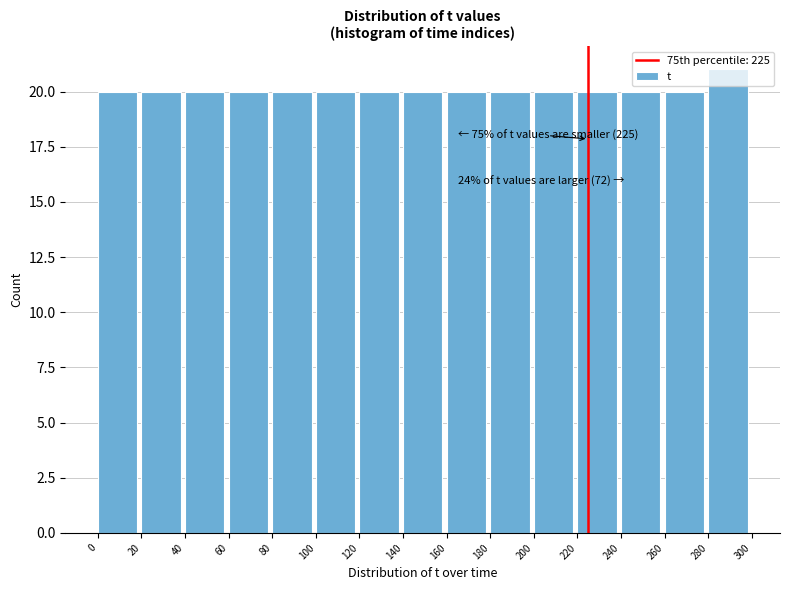

Which range on the x-axis has the tallest bar?

280 to 300